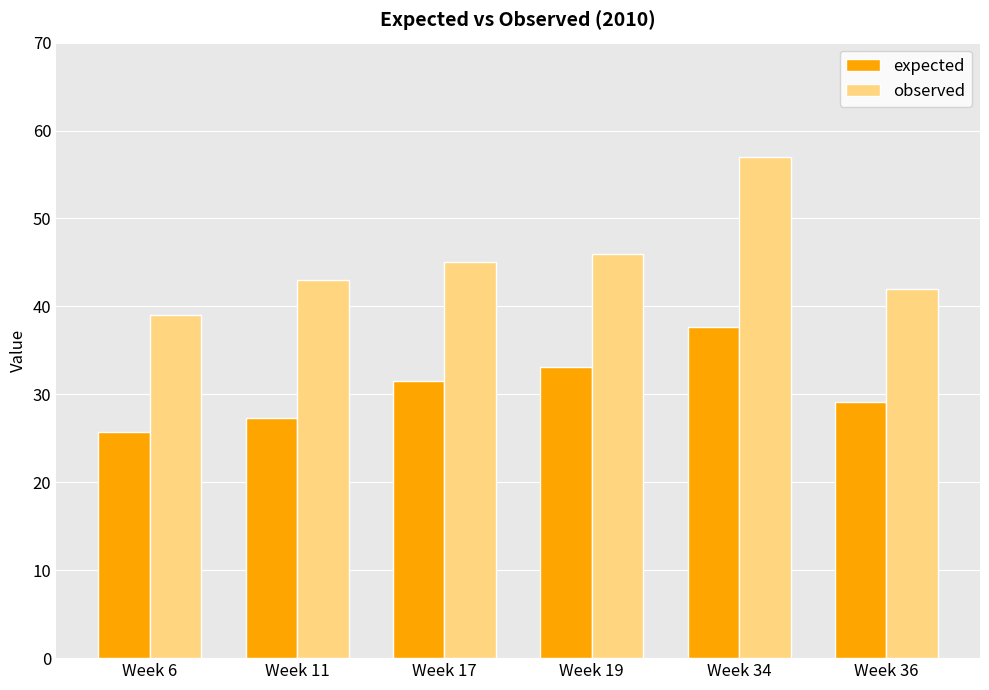

Is the value of expected at Week 34 greater than the value of observed at Week 17?

No